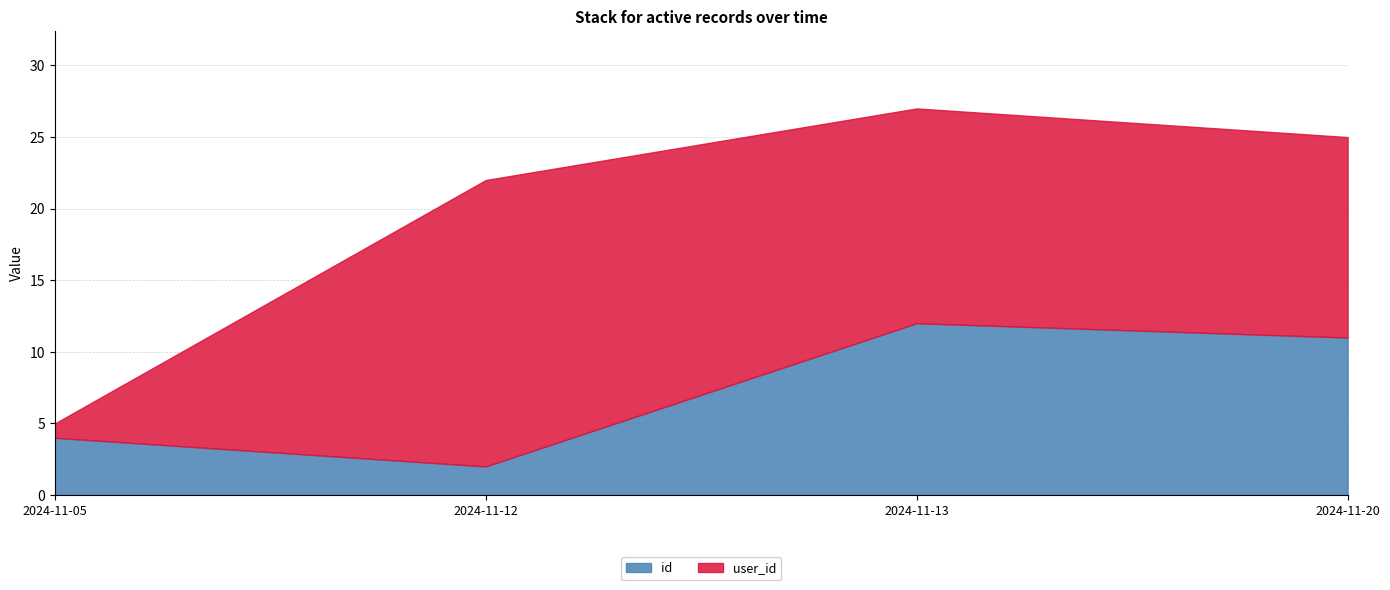

What are all the series names shown in the legend?

id, user_id